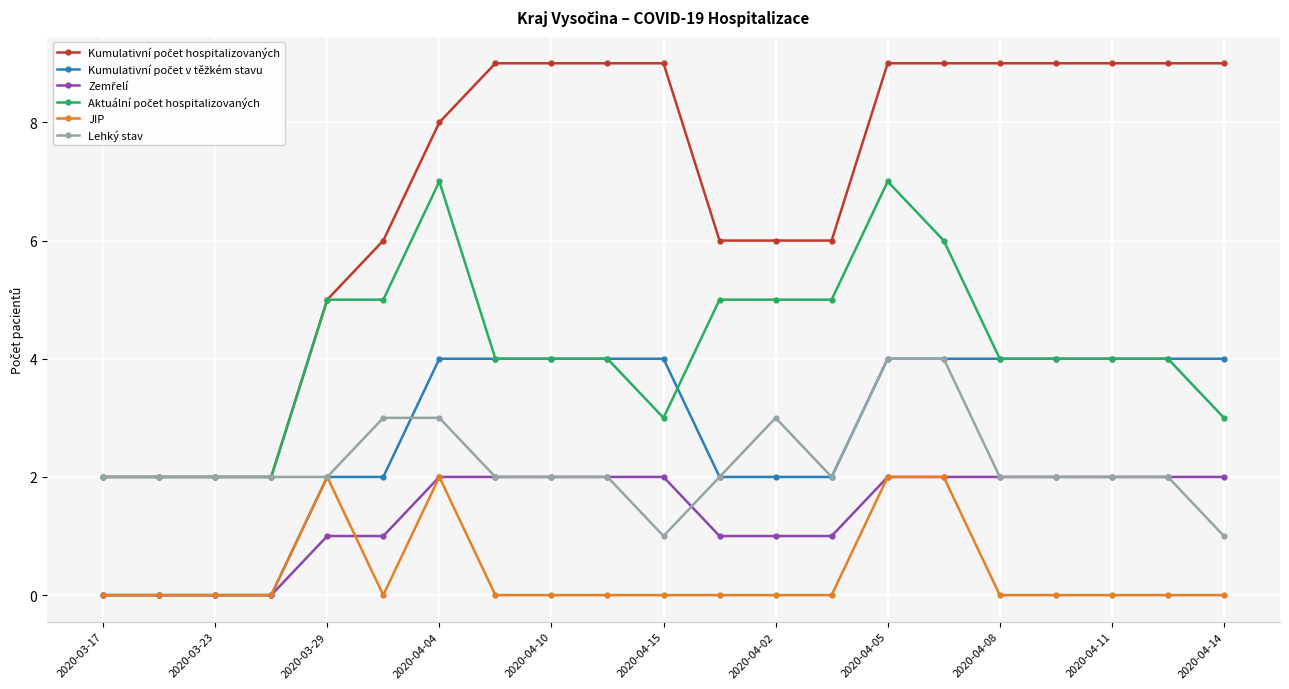

What is the maximum value shown in the chart?

9